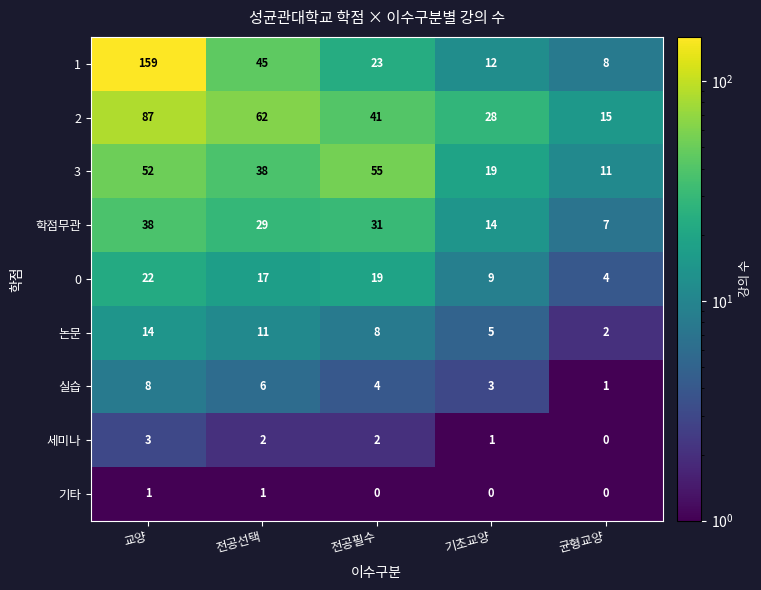

List the series in order of their peak value, lowest first.

기타, 세미나, 실습, 논문, 0, 학점무관, 3, 2, 1